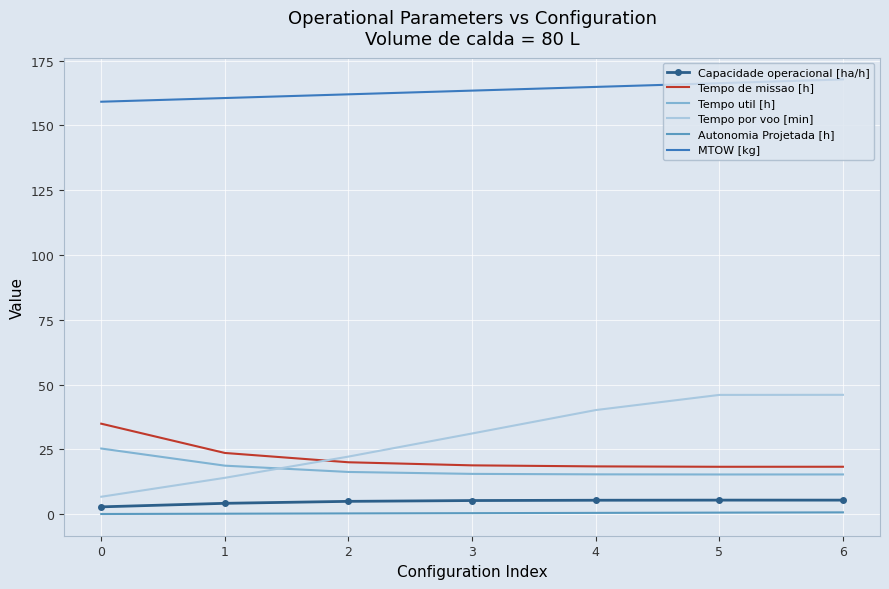

At 1, list the series in order from largest to smallest.

MTOW [kg], Tempo de missao [h], Tempo util [h], Tempo por voo [min], Capacidade operacional [ha/h], Autonomia Projetada [h]